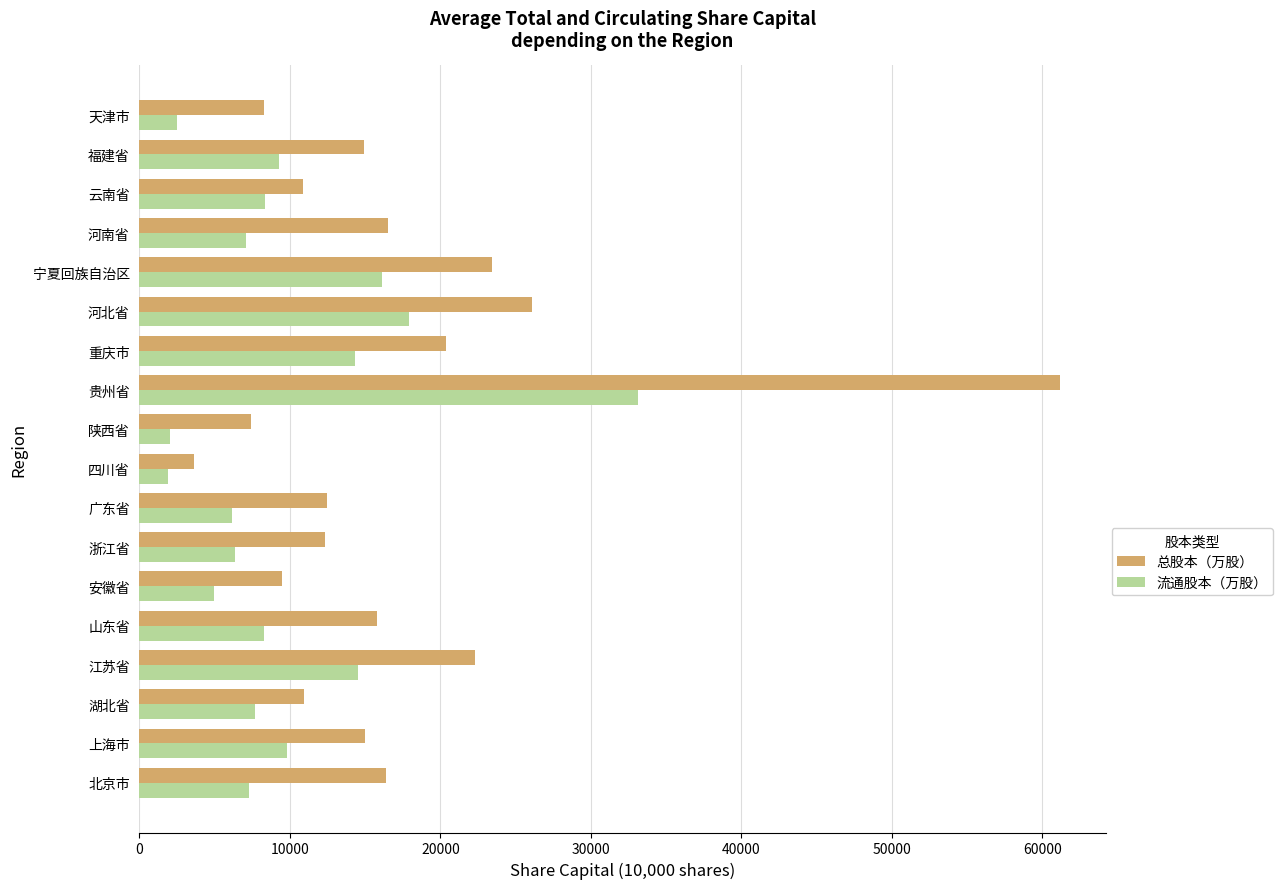

What is the difference between the maximum and minimum values in the 总股本（万股） series?

57531.9